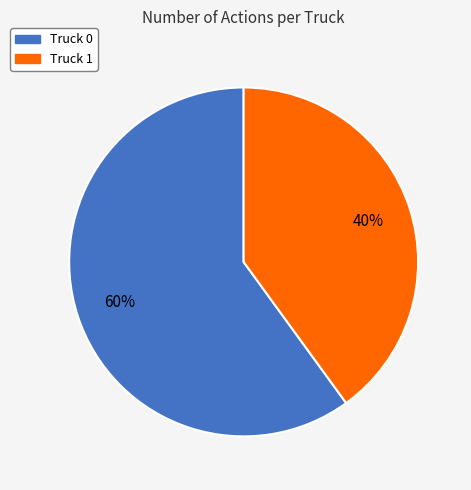

How many segments does this pie chart have?

2